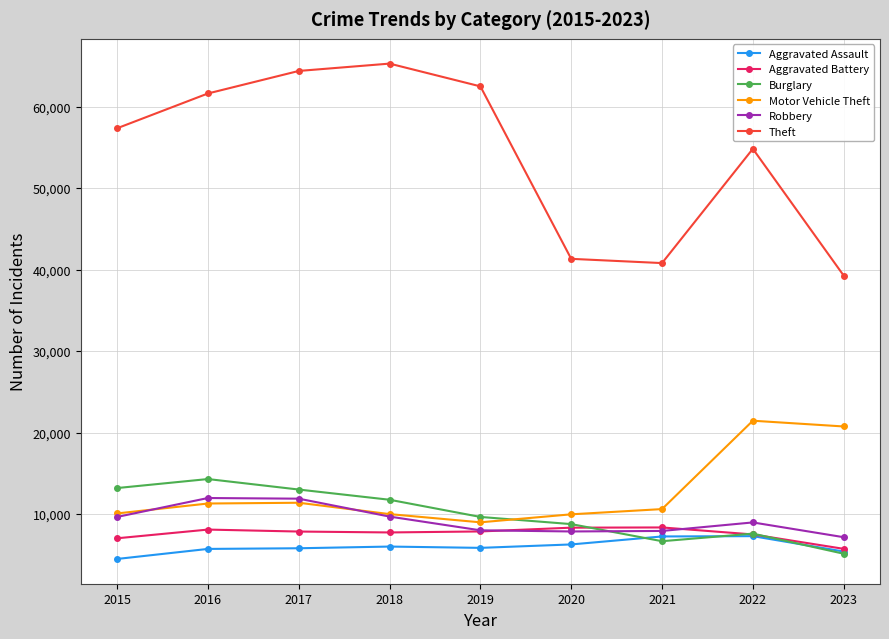

In Burglary, how many points are higher than both neighbors (excluding endpoints)?

2